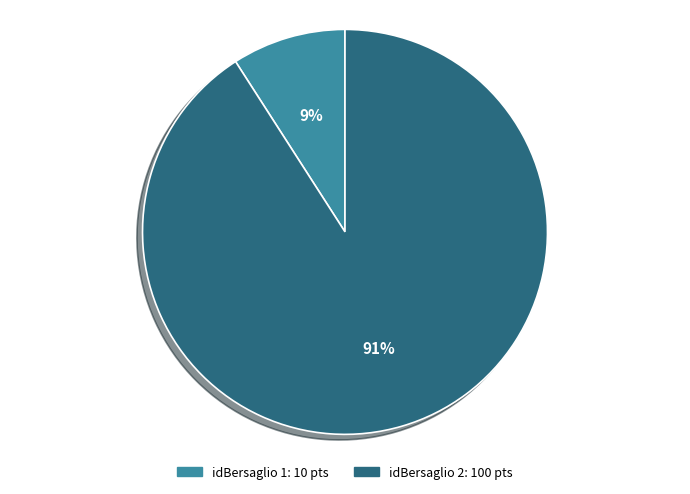

To the nearest percent, what is the difference between the largest and smallest slice percentages?

82%